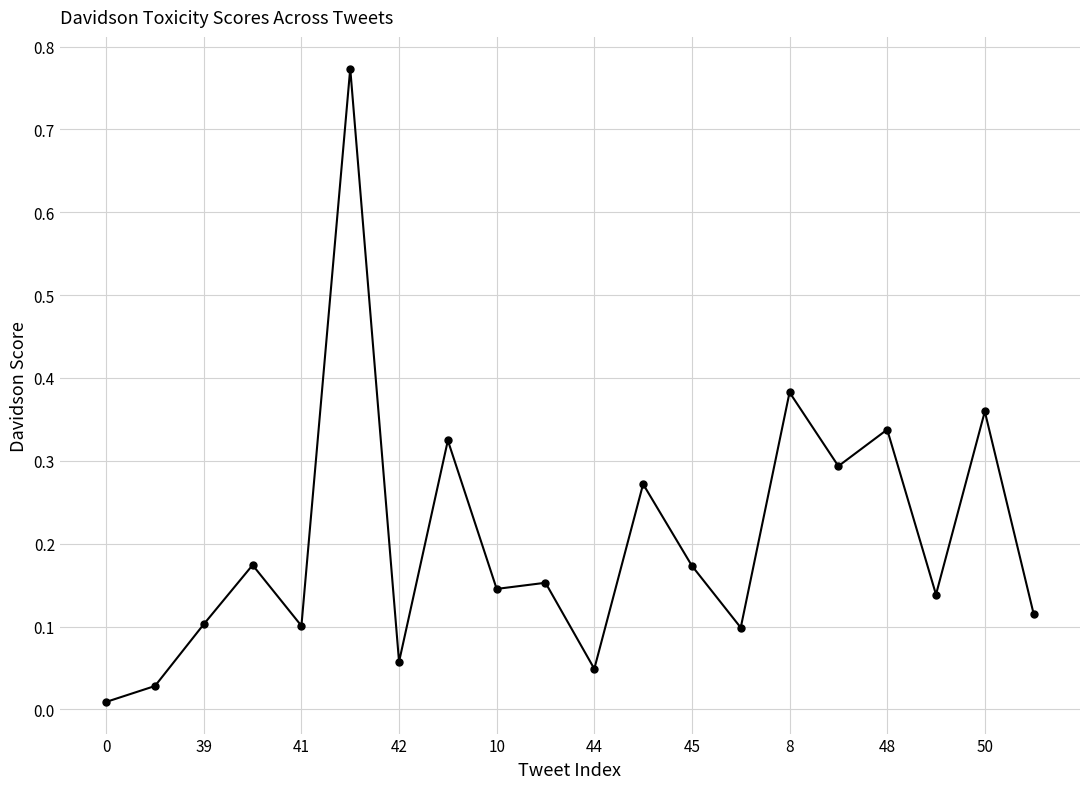

What is the sum of all values?

4.1